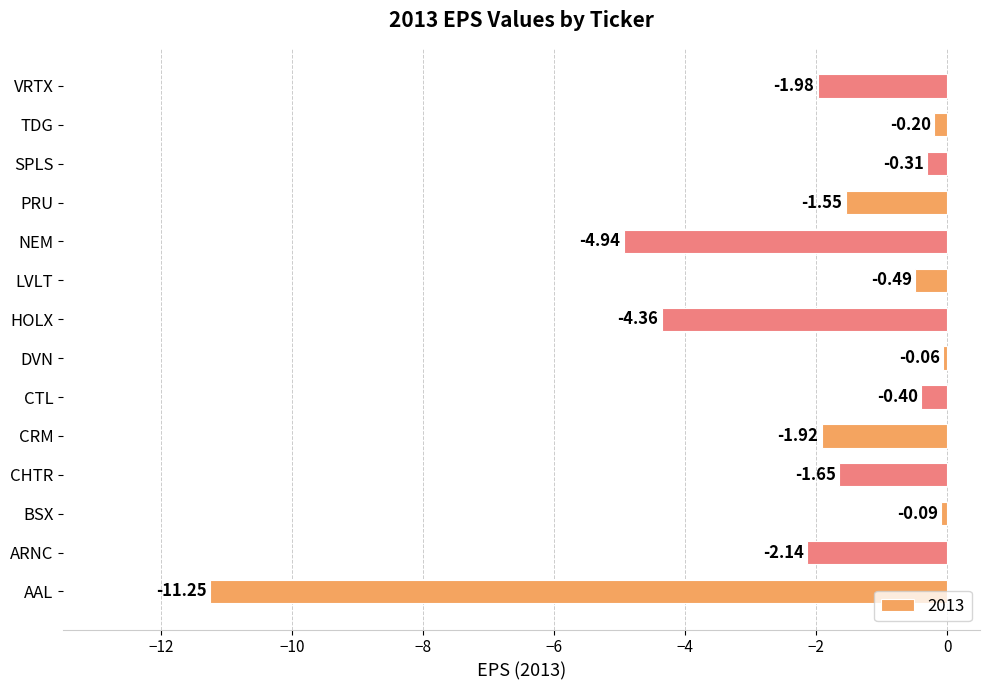

Which category has the highest value across all series?

DVN